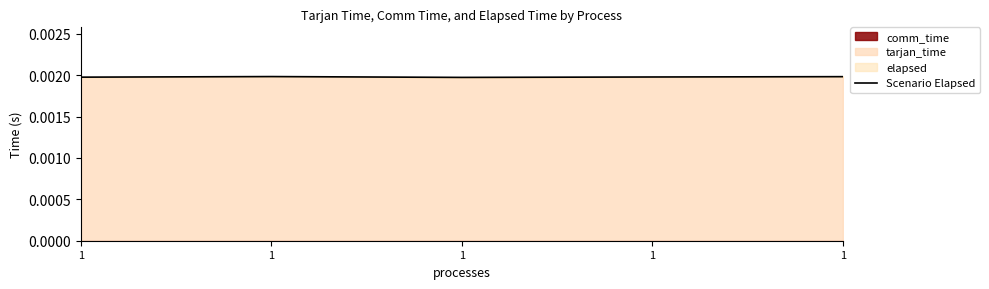

Which category has the lowest value across all series?

1